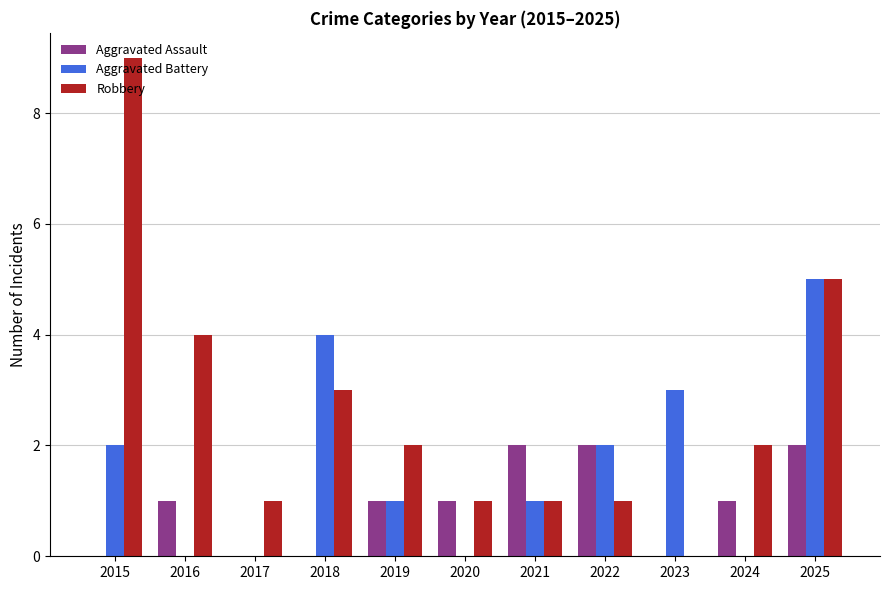

Reading right to left, what are all the values shown in this chart?

Aggravated Assault: 2	1	0	2	2	1	1	0	0	1	0
Aggravated Battery: 5	0	3	2	1	0	1	4	0	0	2
Robbery: 5	2	0	1	1	1	2	3	1	4	9